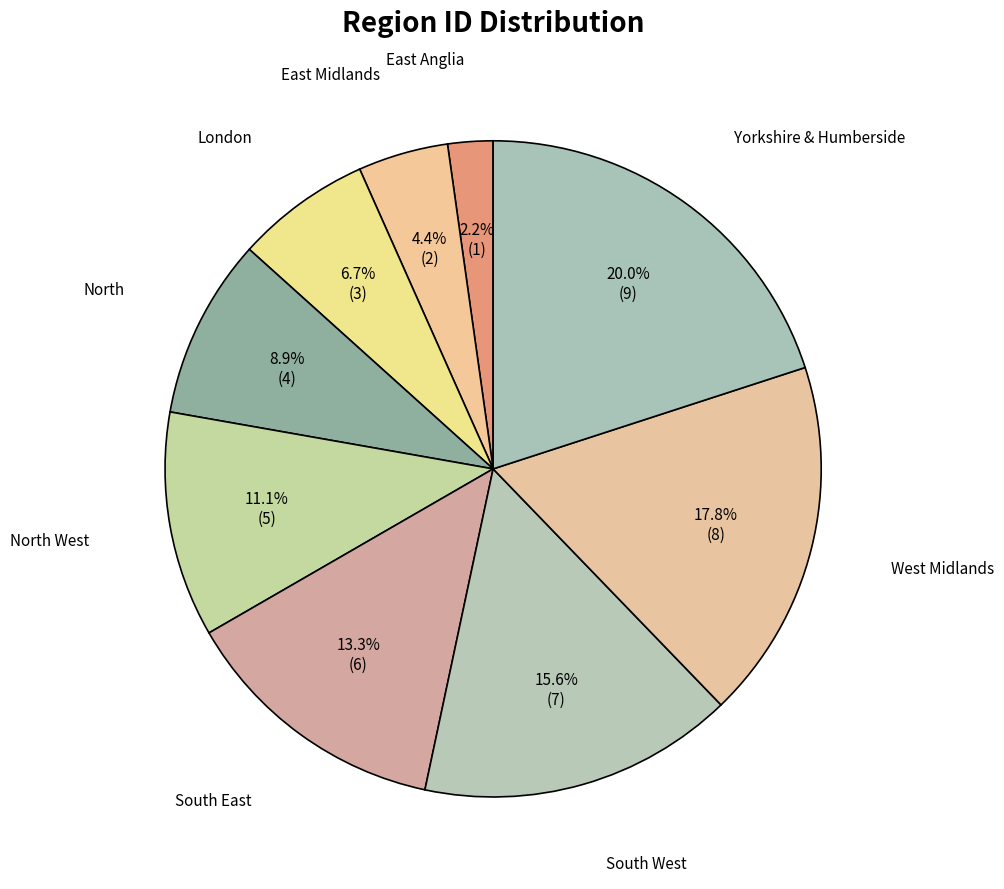

Count the number of slices in the pie.

9